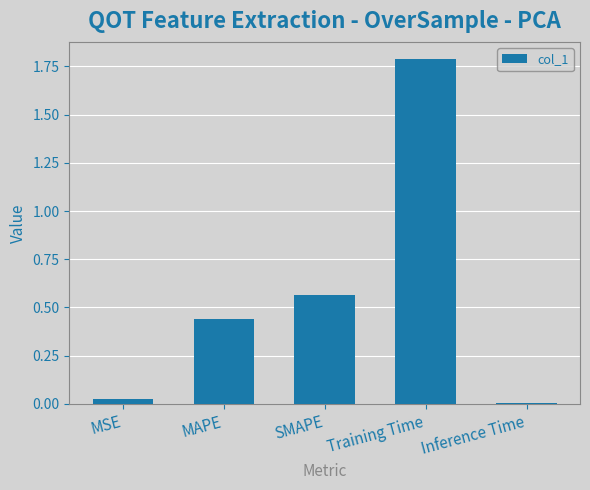

At which category does the chart reach its minimum across all series?

Inference Time